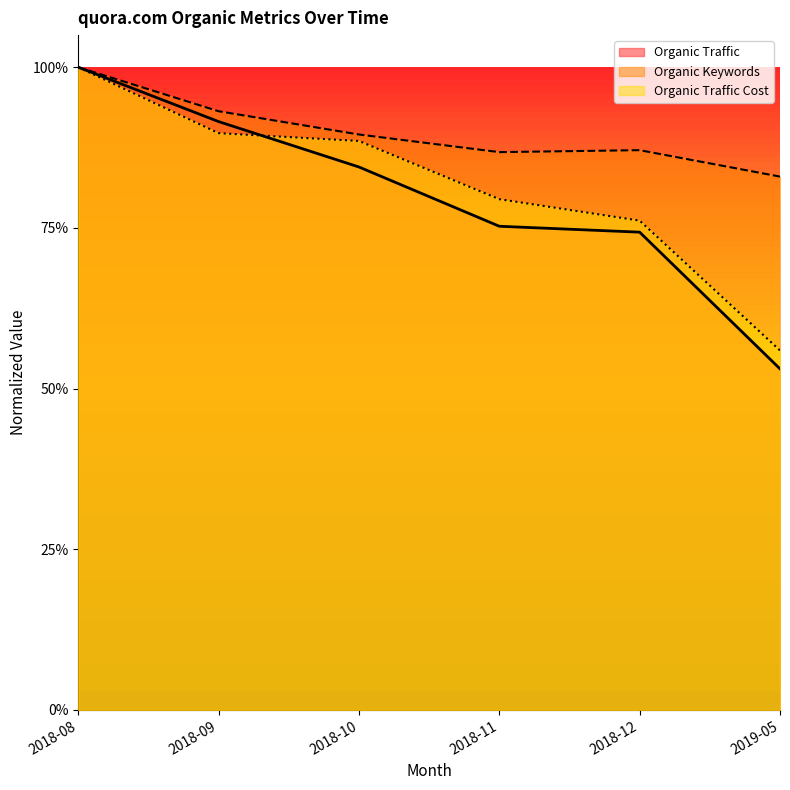

What is the difference between the maximum and minimum values in the Organic Traffic Cost series?

0.4